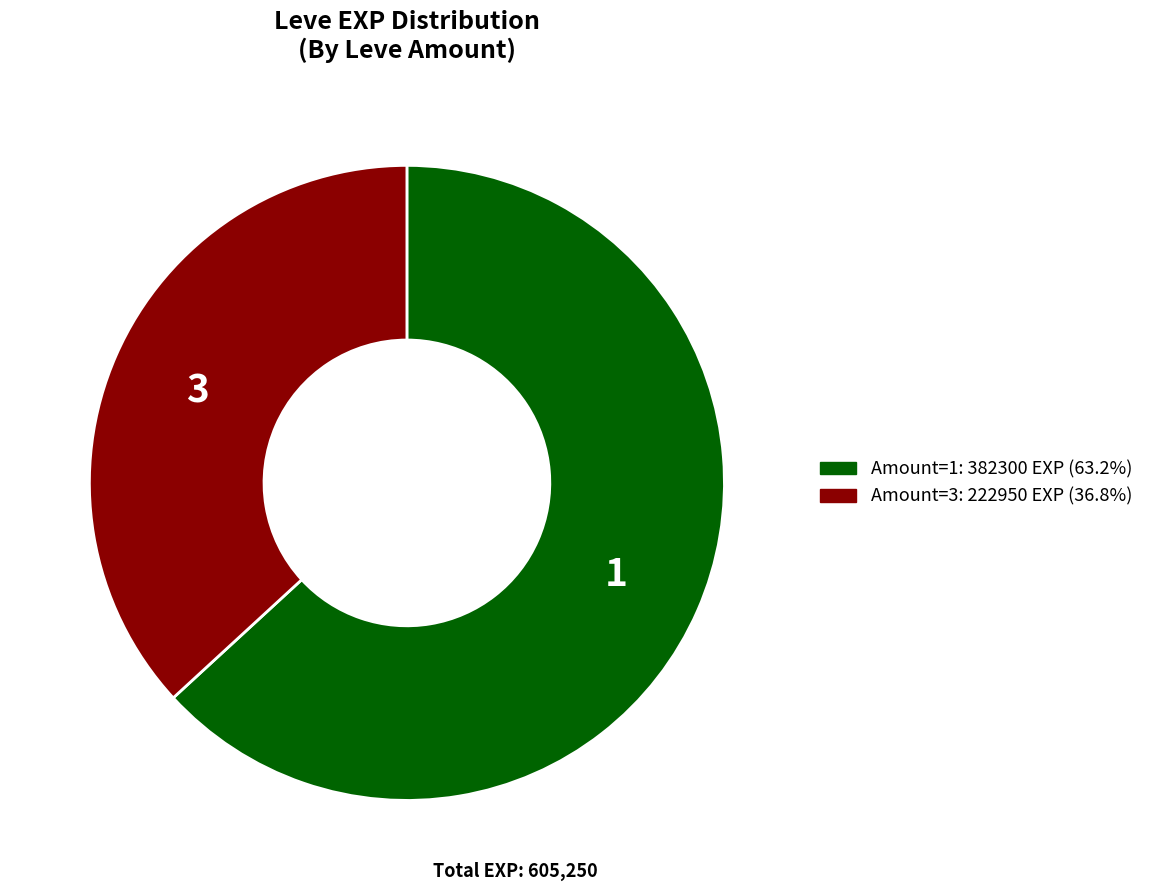

Does any single category account for the majority?

Yes